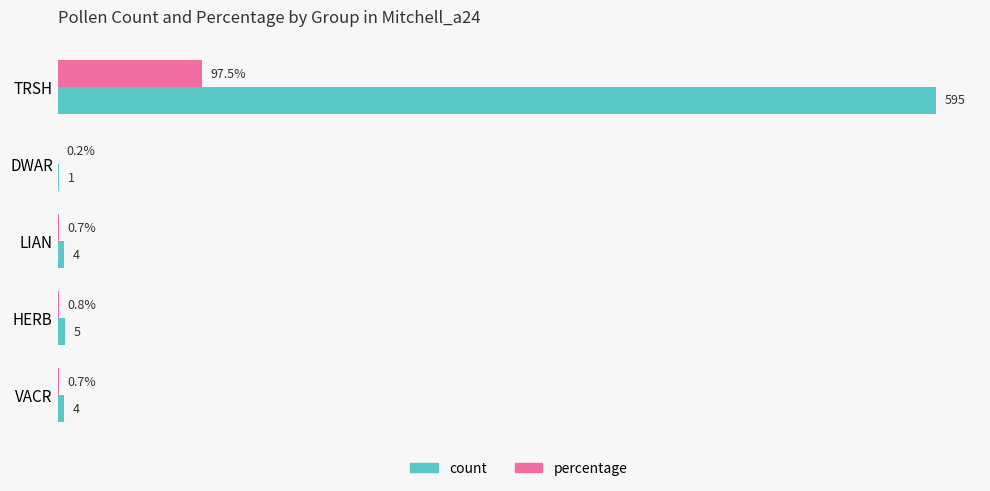

What are all the series names shown in the legend?

count, percentage